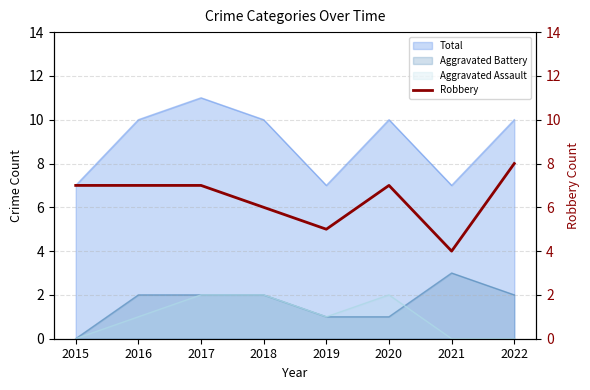

List the labels in order of value, largest first.

2022, 2015, 2016, 2017, 2020, 2018, 2019, 2021